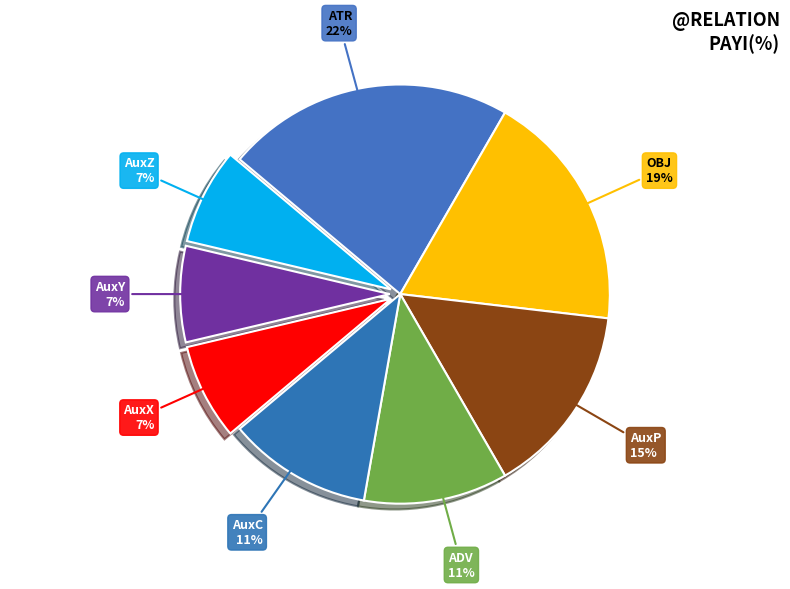

To the nearest percent, what is the difference between the largest and smallest slice percentages?

15%